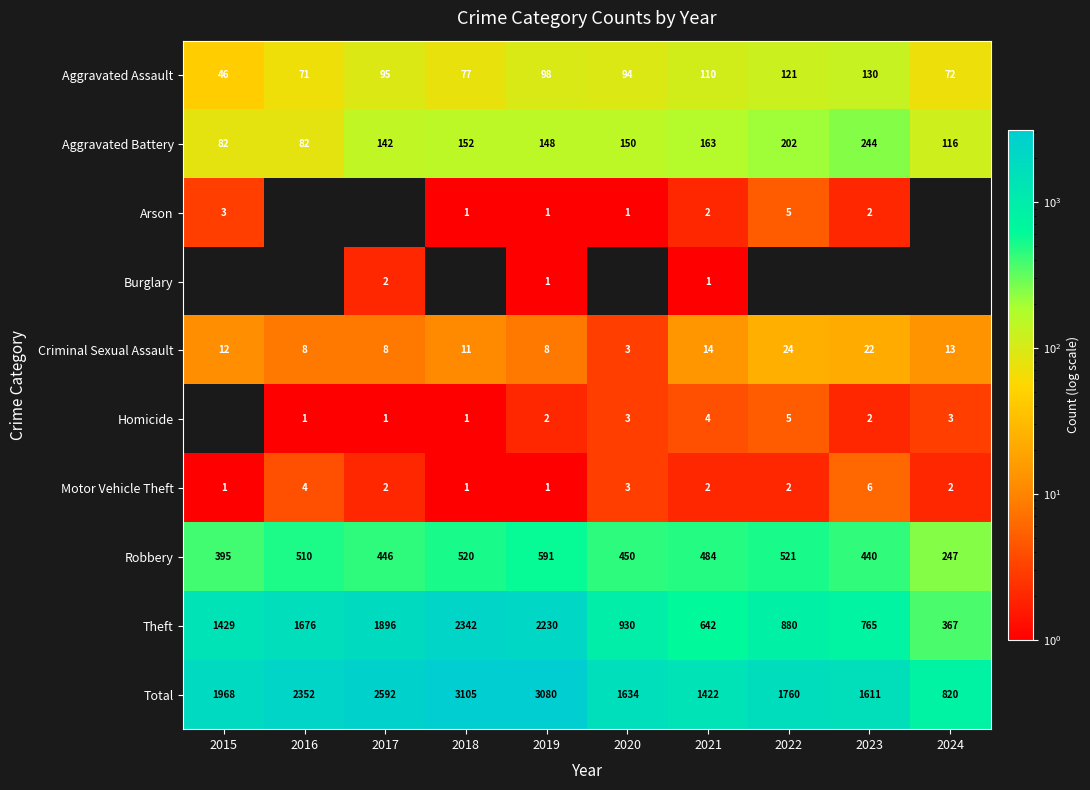

What is the spread (max minus min) of values at 2019?

3079